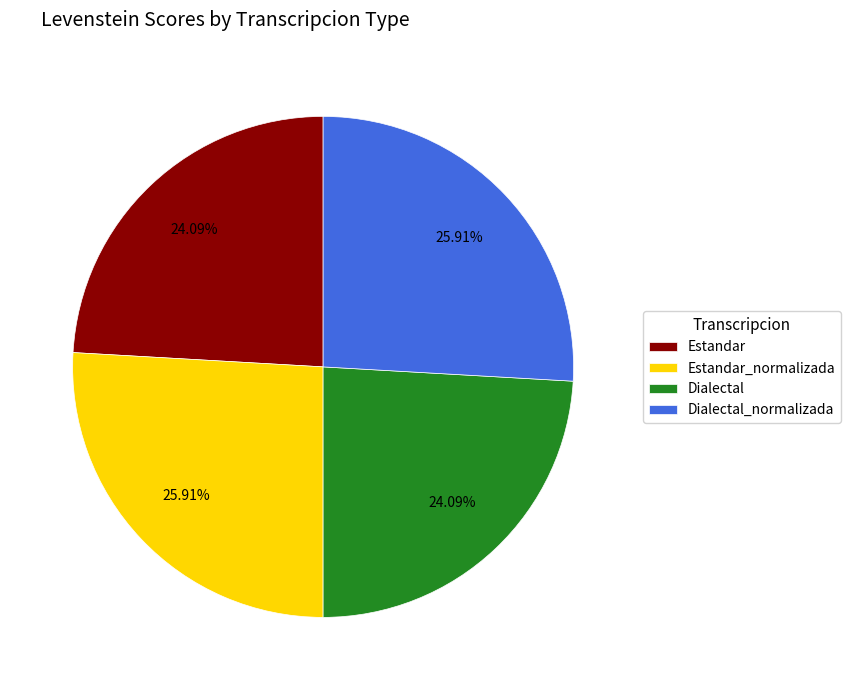

Does Dialectal_normalizada account for over 50% of the chart?

No